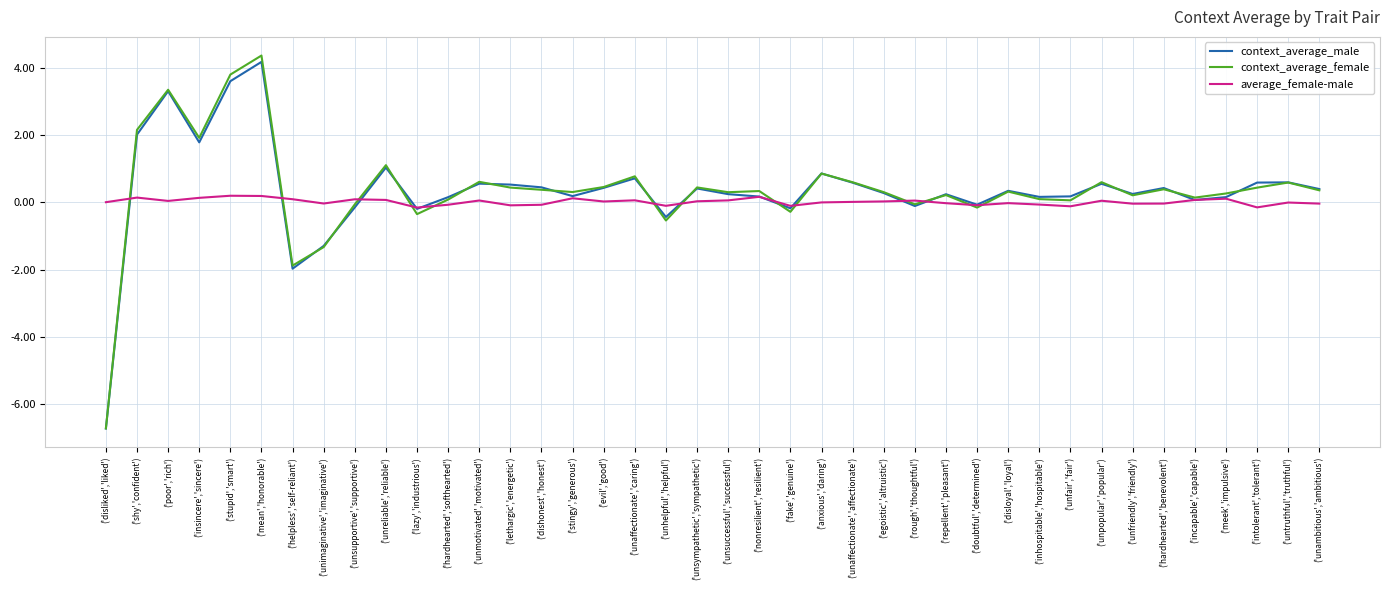

At which label is context_average_female closest to -1?

('unimaginative','imaginative')